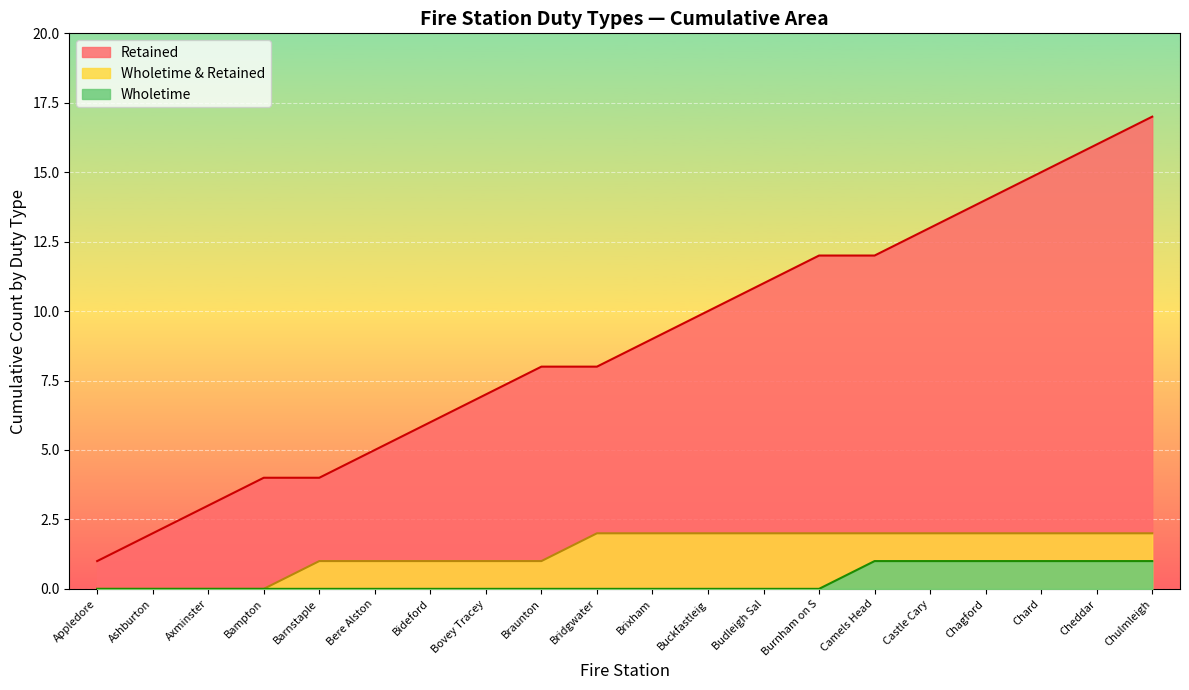

What is the maximum value for Wholetime?

1